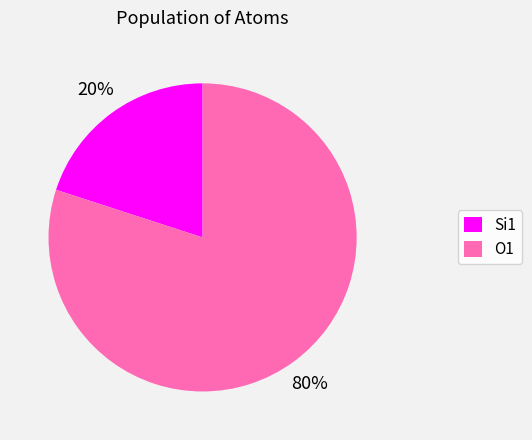

True or false: Si1 accounts for 32% of the total.

False